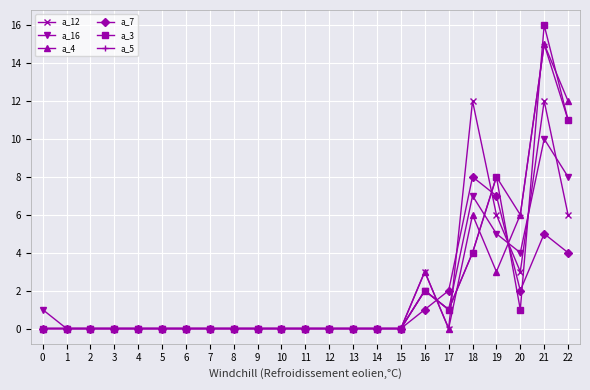

Count the a_12 values in the range 0 to 3.

19